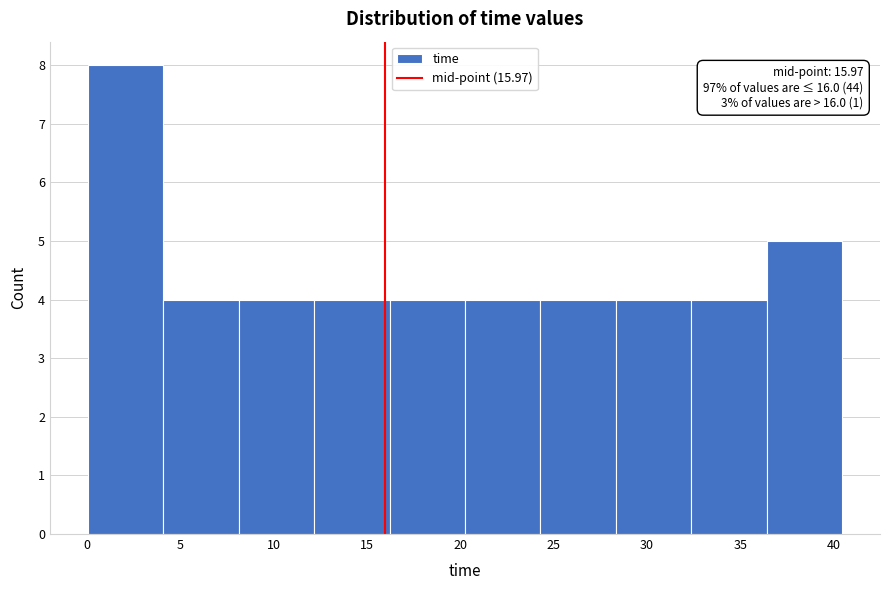

Which range on the x-axis has the tallest bar?

0.0 to 4.0